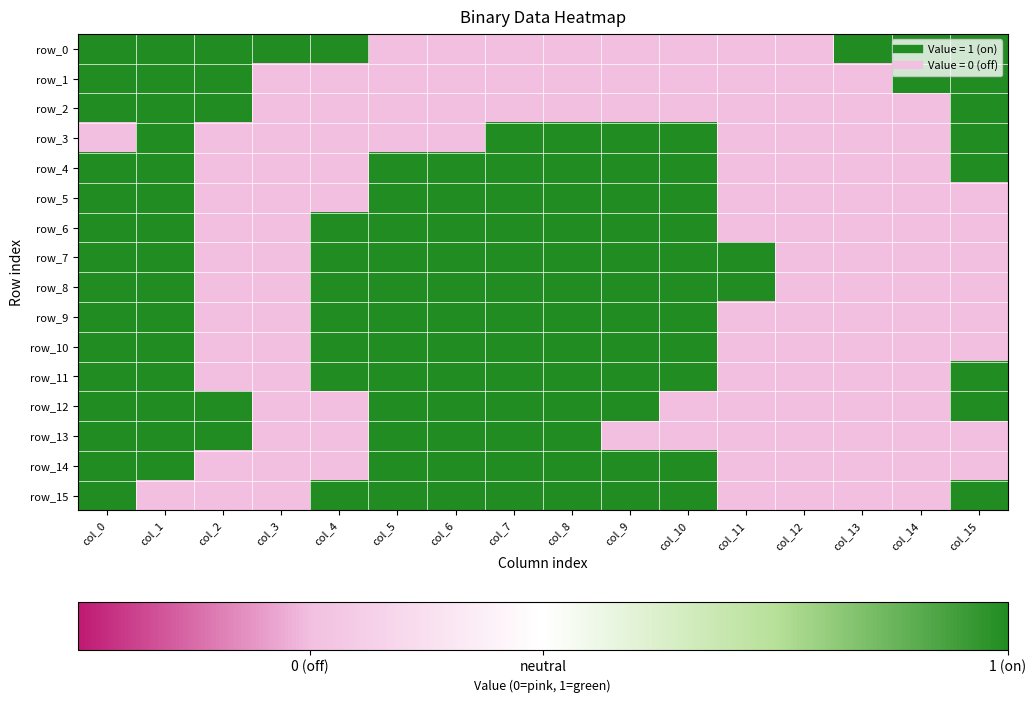

What is the difference between the row_13 values at col_14 and col_0?

1.5